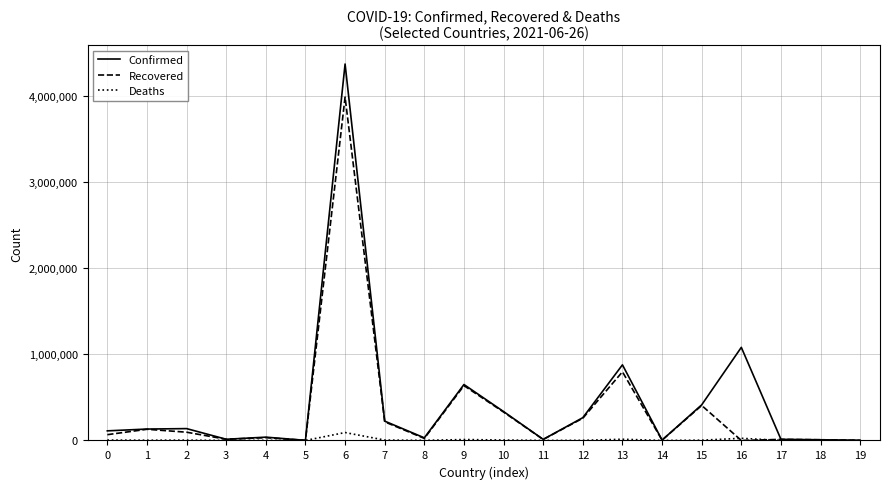

The value of Recovered at 17 is 12612. True or false?

True